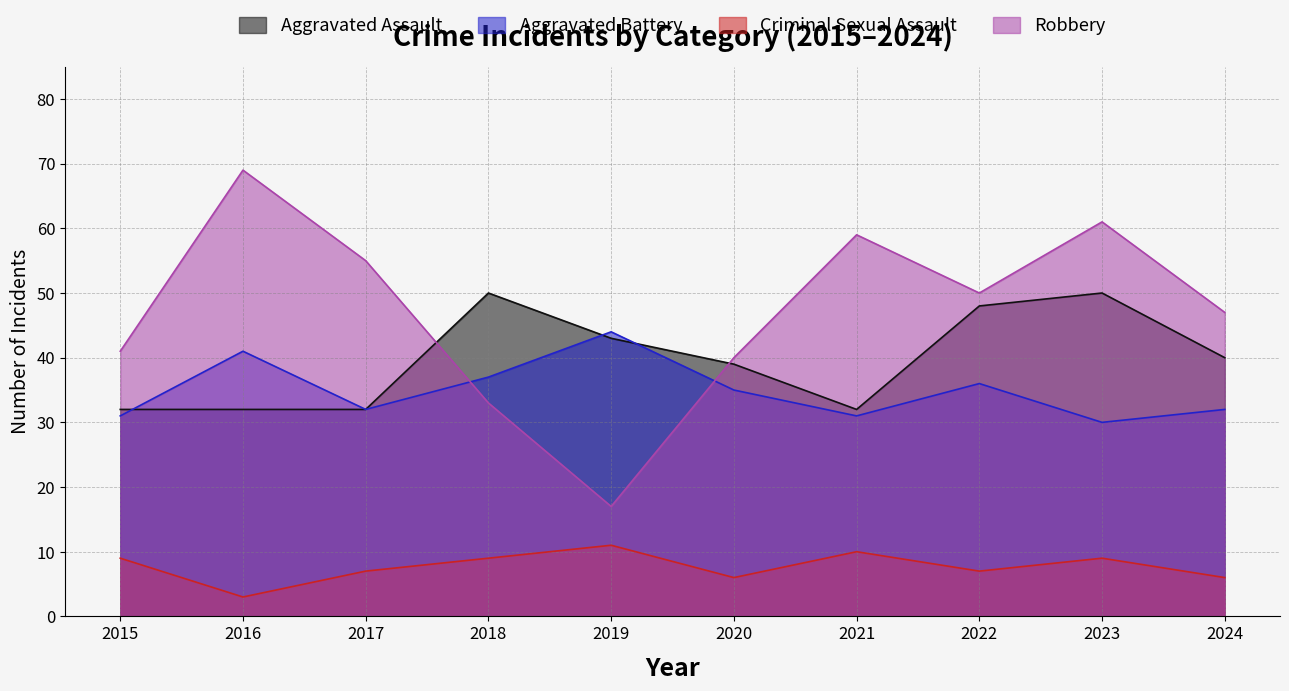

At which label does Criminal Sexual Assault reach its peak?

2019